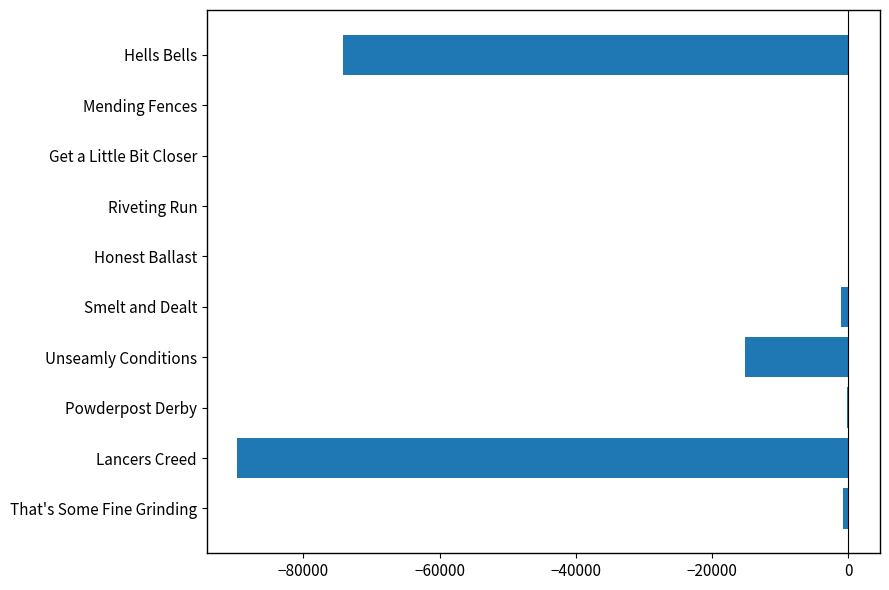

Read the value at Lancers Creed.

-89690.0